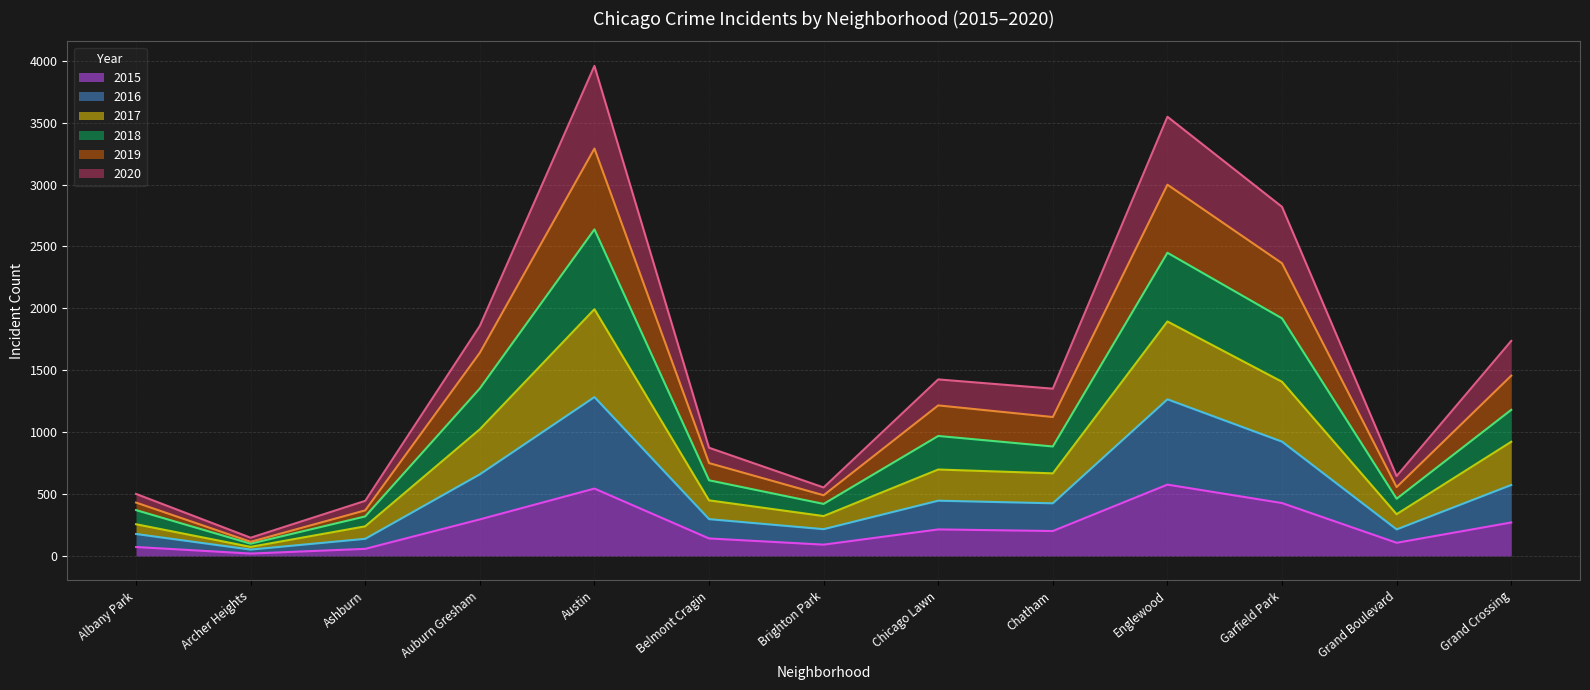

What is the spread (max minus min) of values at Albany Park?

429